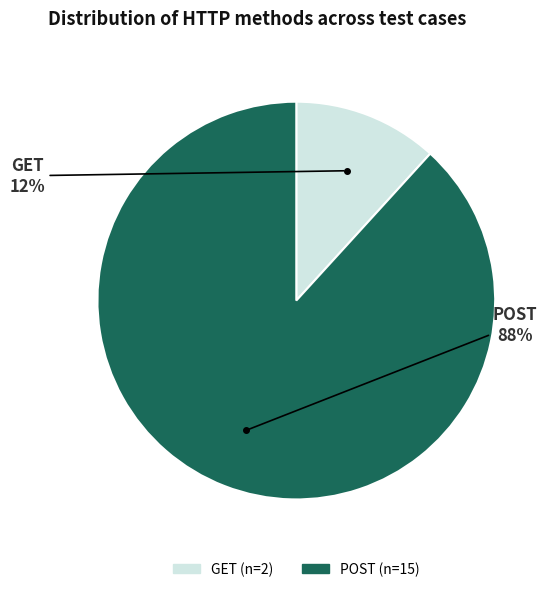

To the nearest percent, what portion does GET represent?

12%